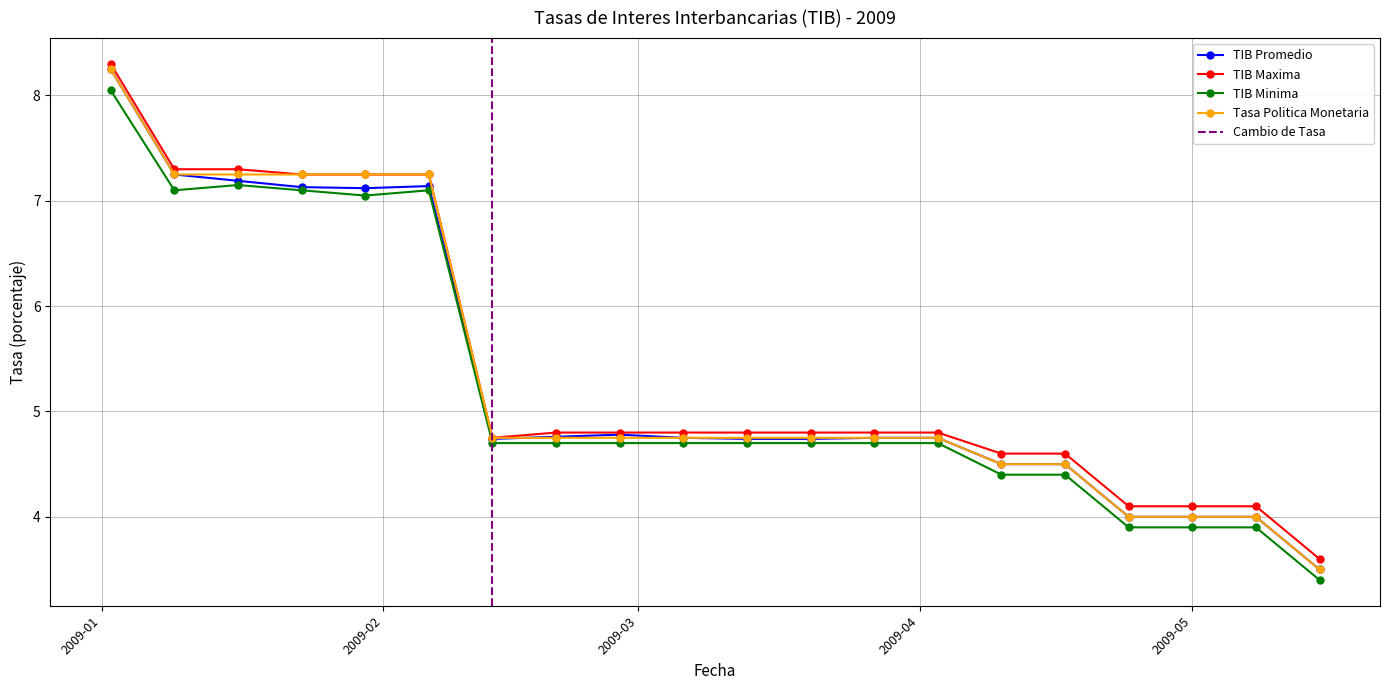

Reading right to left, what are all the values shown in this chart?

Tasa (TIB) promedio (porcentaje): 3.5	4.0	4.0	4.0	4.5	4.5	4.8	4.8	4.7	4.7	4.8	4.8	4.8	4.7	7.1	7.1	7.1	7.2	7.2	8.2
Tasa (TIB) maxima (porcentaje): 3.6	4.1	4.1	4.1	4.6	4.6	4.8	4.8	4.8	4.8	4.8	4.8	4.8	4.8	7.2	7.2	7.2	7.3	7.3	8.3
Tasa minima (TIB) (porcentaje): 3.4	3.9	3.9	3.9	4.4	4.4	4.7	4.7	4.7	4.7	4.7	4.7	4.7	4.7	7.1	7.0	7.1	7.2	7.1	8.1
Tasa de politica monetaria (porcentaje): 3.5	4.0	4.0	4.0	4.5	4.5	4.8	4.8	4.8	4.8	4.8	4.8	4.8	4.8	7.2	7.2	7.2	7.2	7.2	8.2